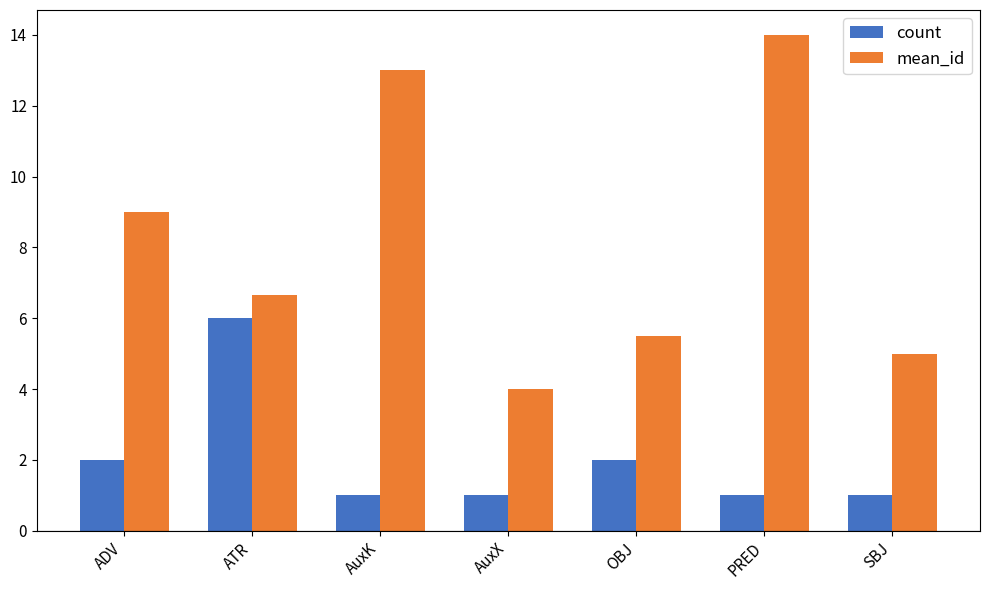

Which series has the widest spread of values?

mean_id